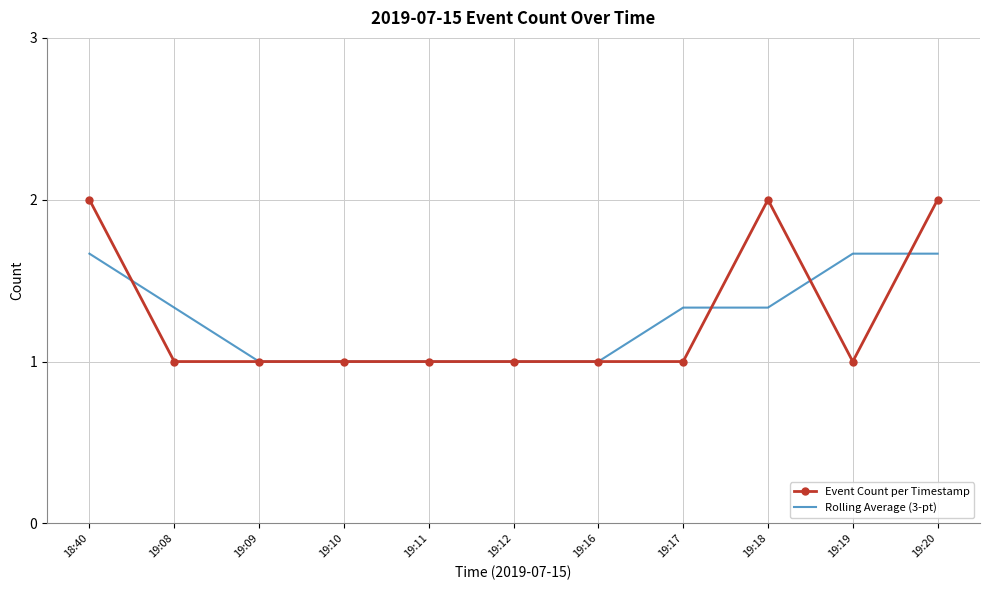

Between 19:08 and 19:18, which series saw the biggest shift?

Event Count per Timestamp